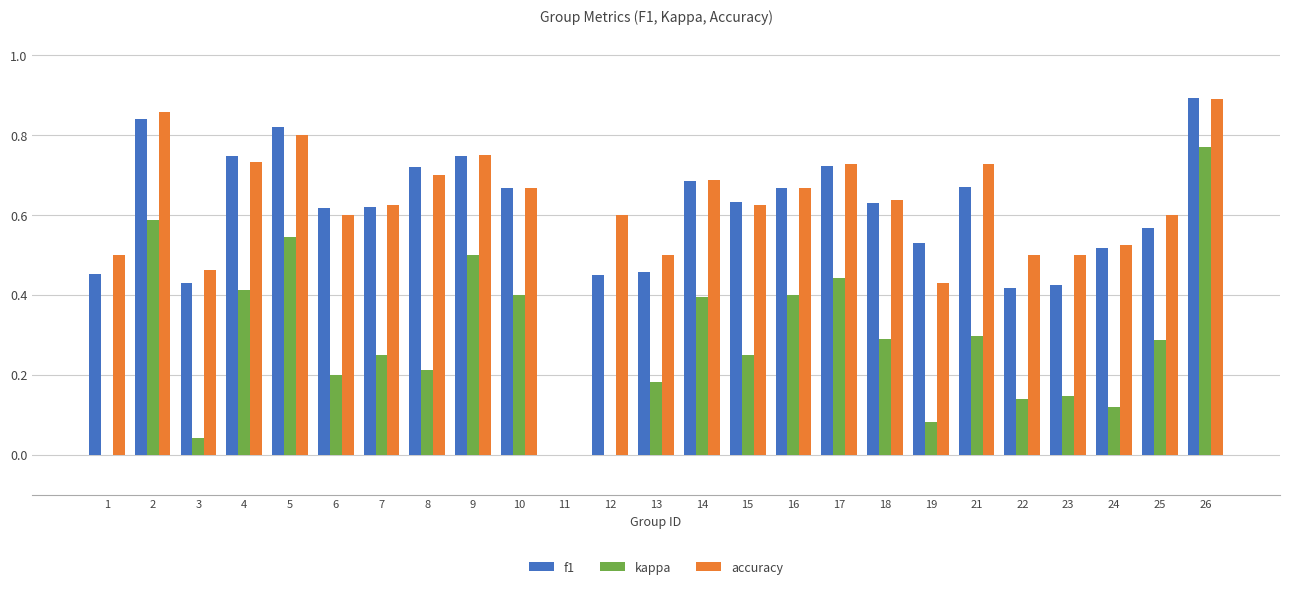

What is the sum of the f1 values at 5 and 21?

1.5